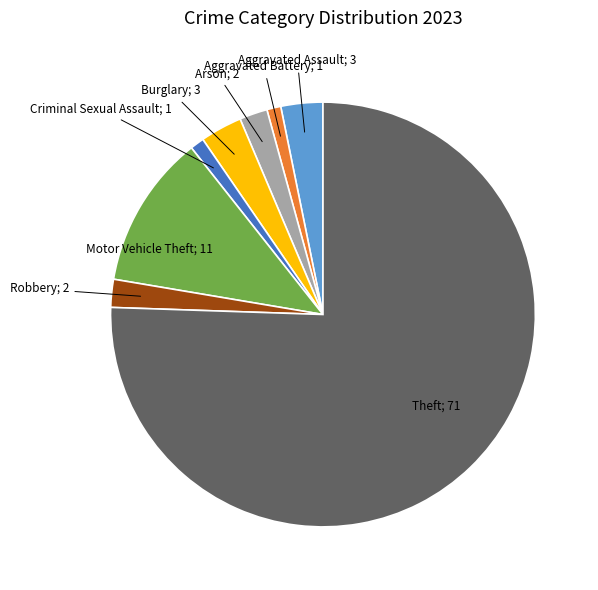

Does any single category account for the majority?

Yes